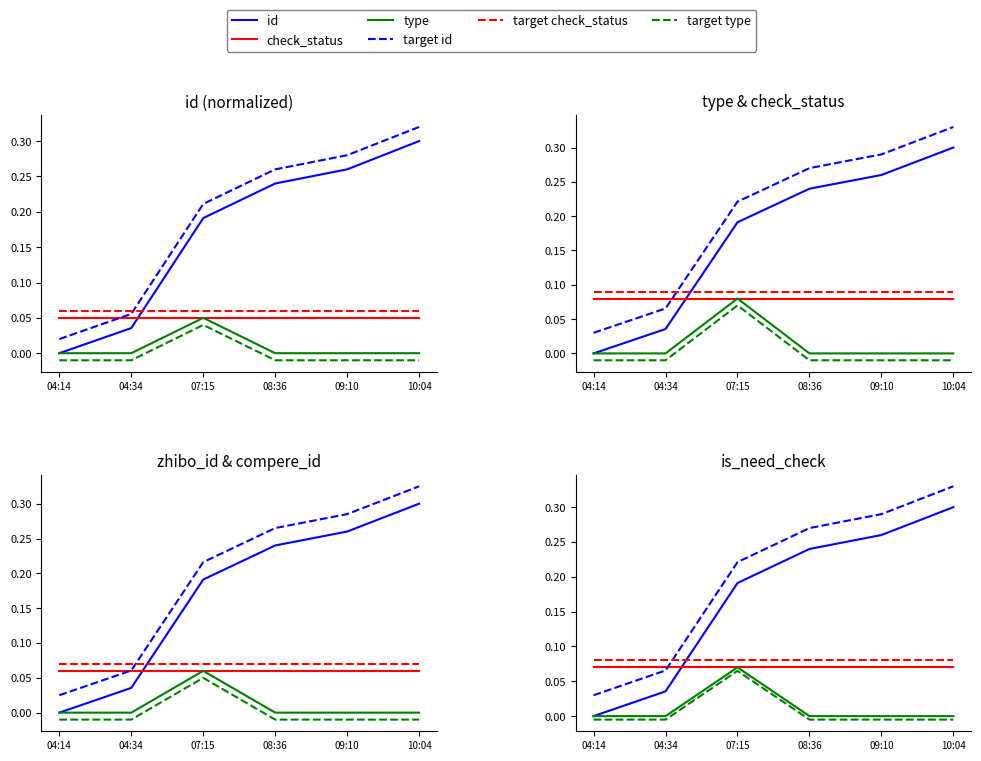

What position from the left is 10:04?

6